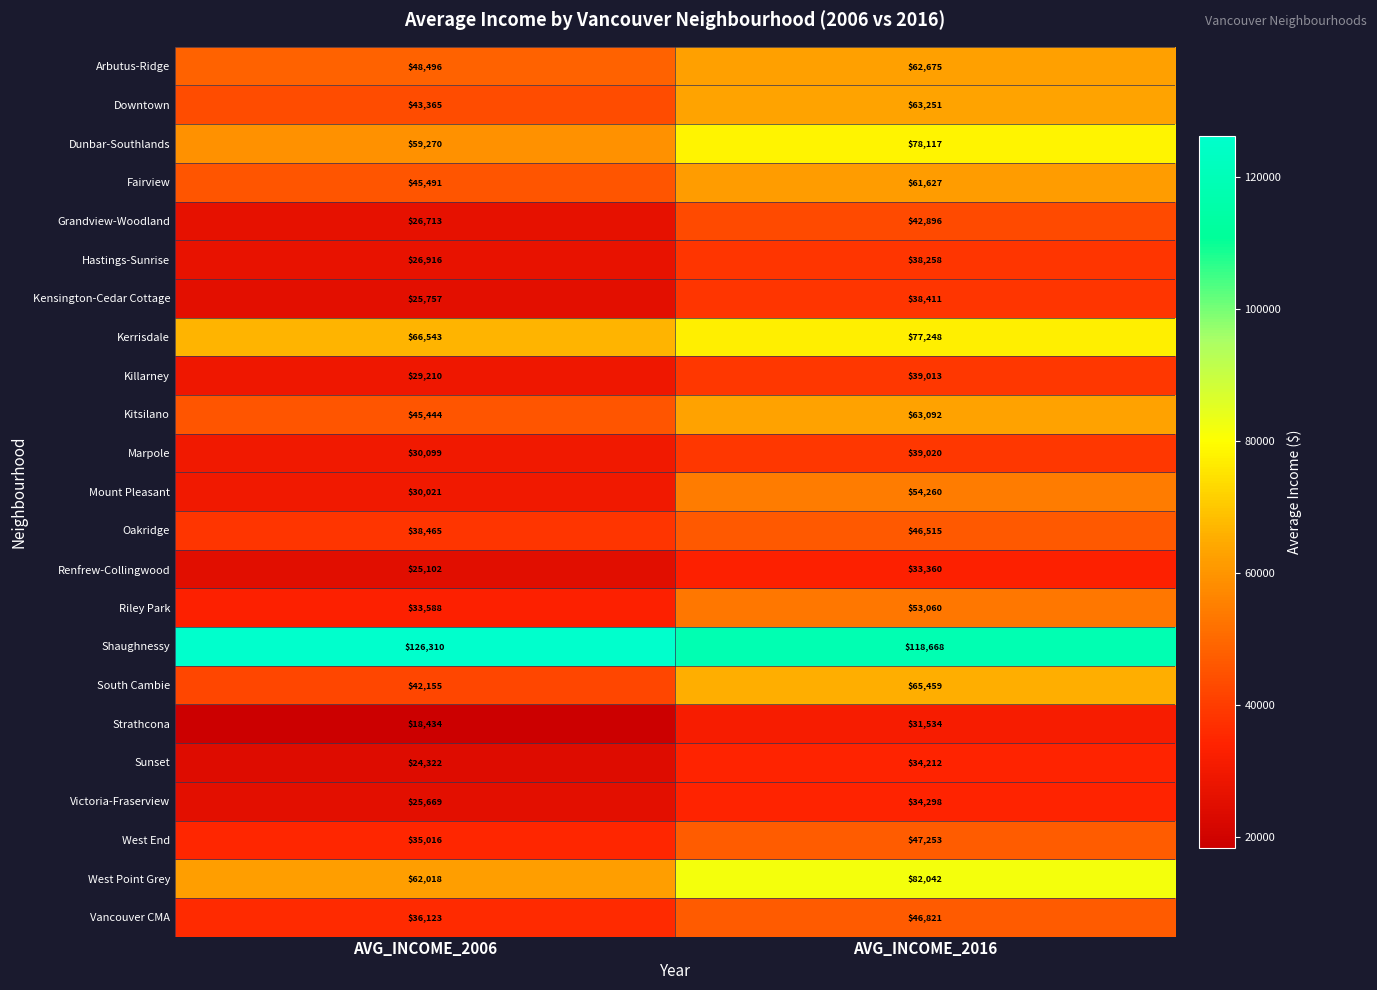

At how many categories does at least one series exceed 98767?

2